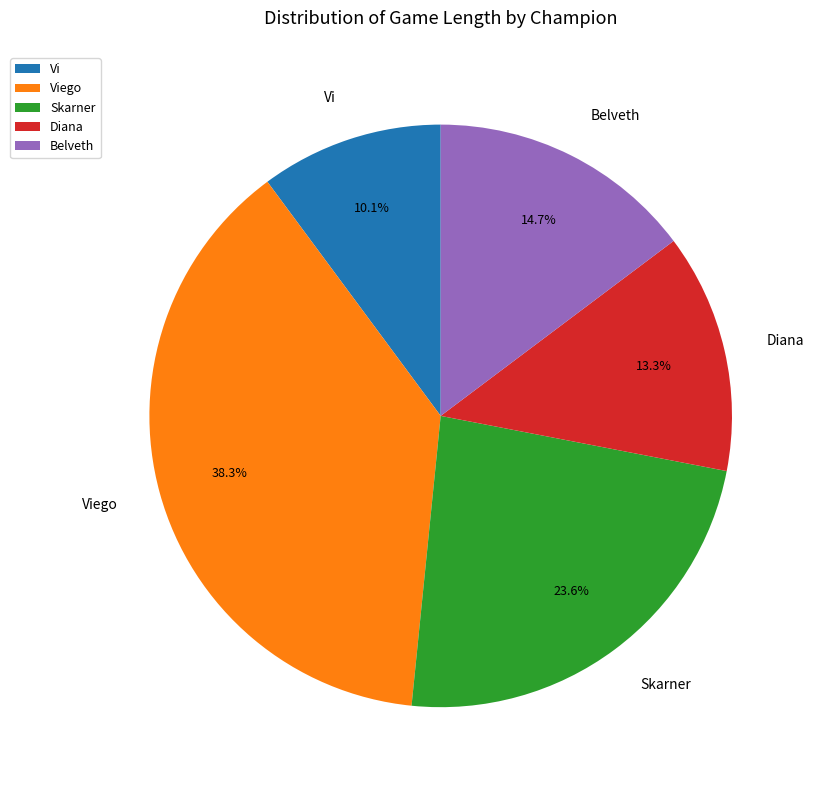

What is the smallest slice in the pie chart?

Vi